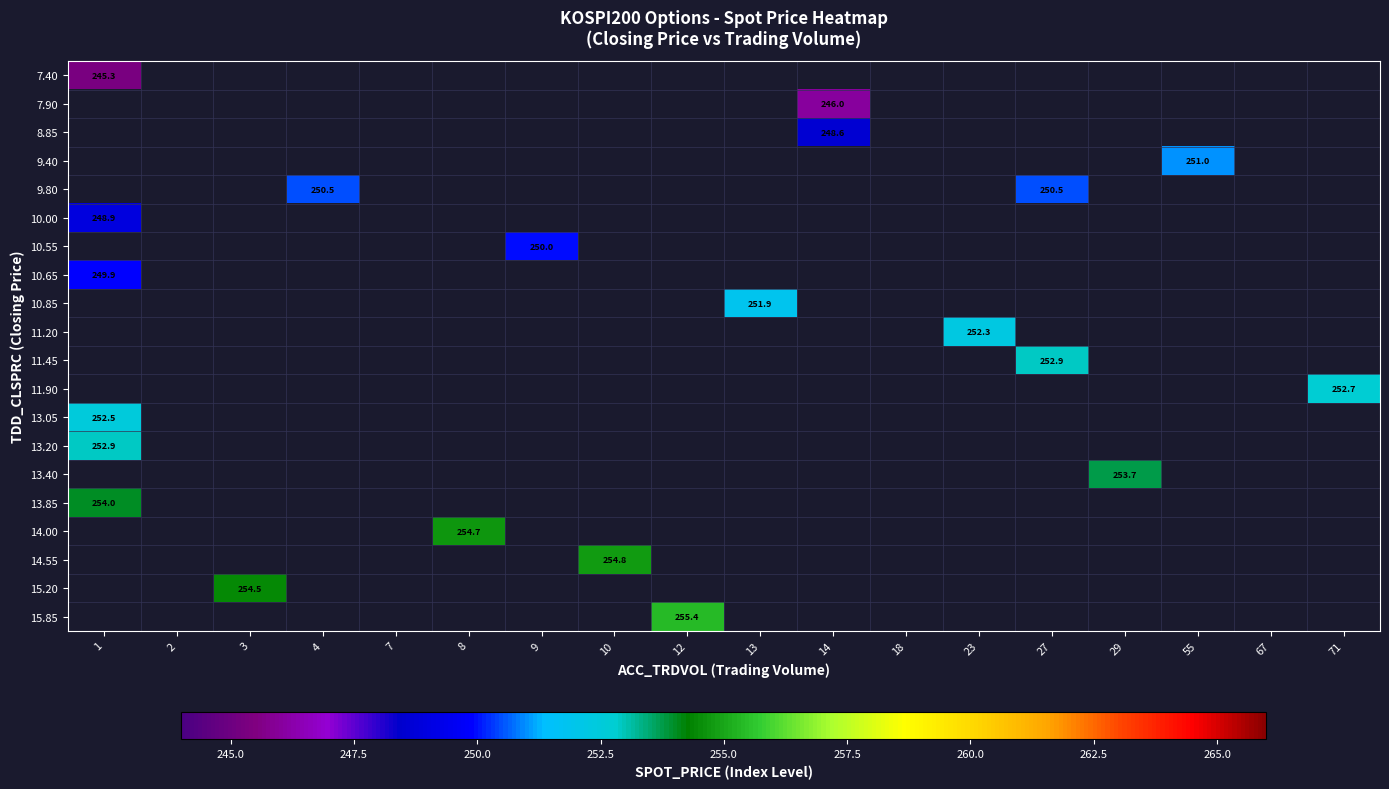

At which category is the sum across all series the highest?

1